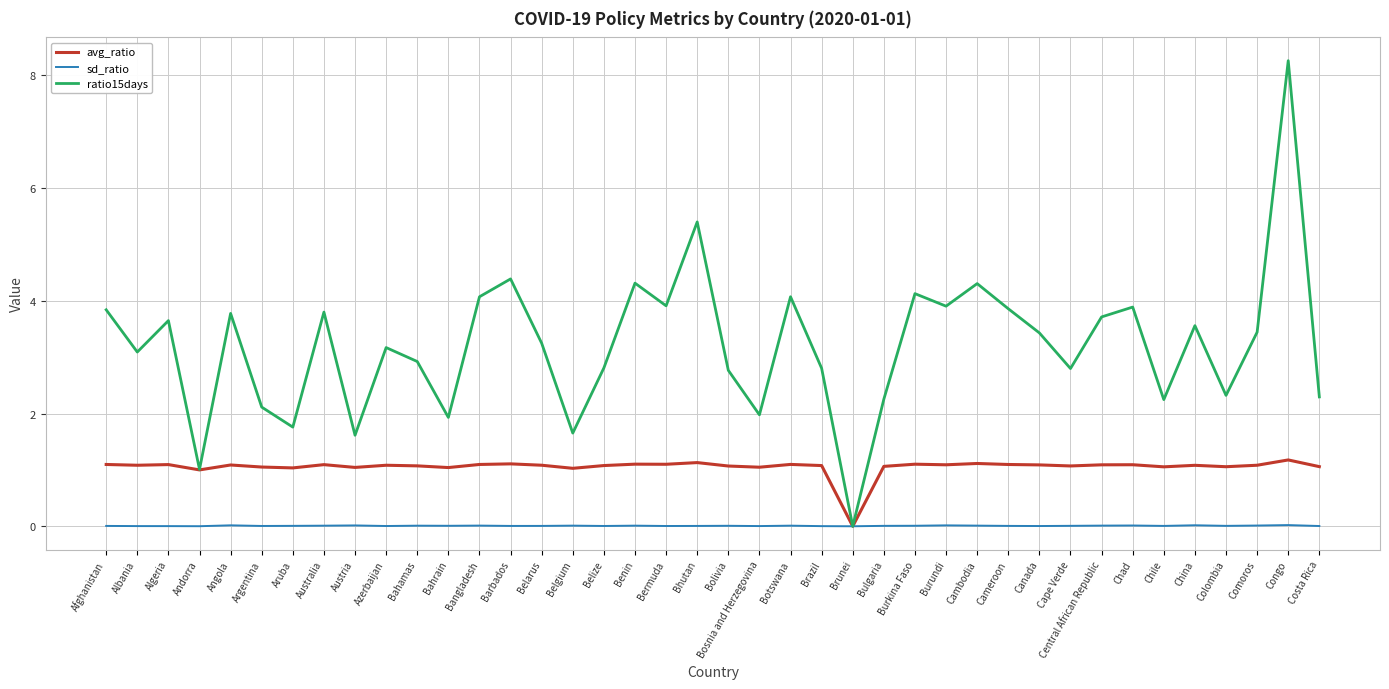

How many distinct data groups are displayed?

3